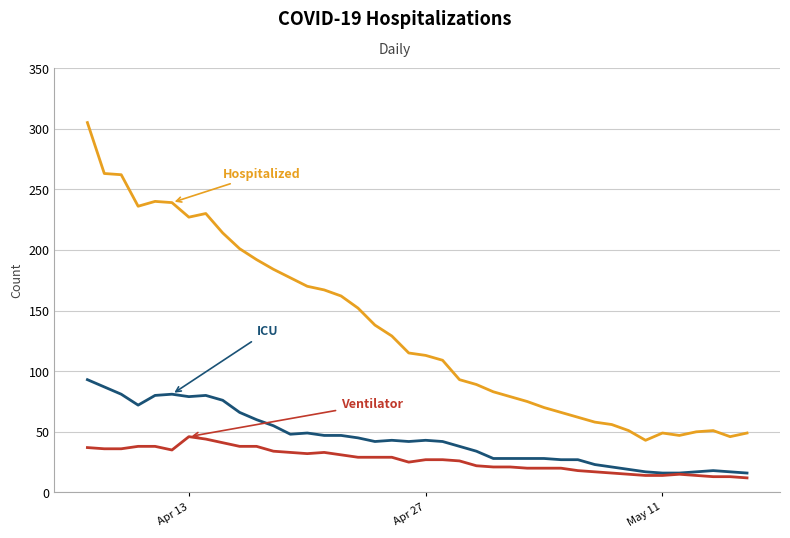

What is the minimum value shown in the chart?

12